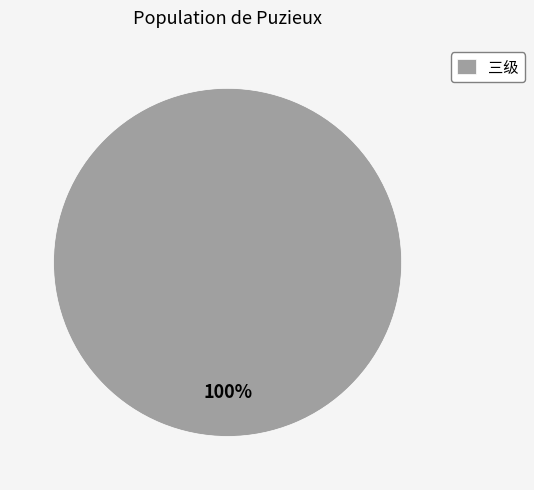

Does any single category account for the majority?

Yes